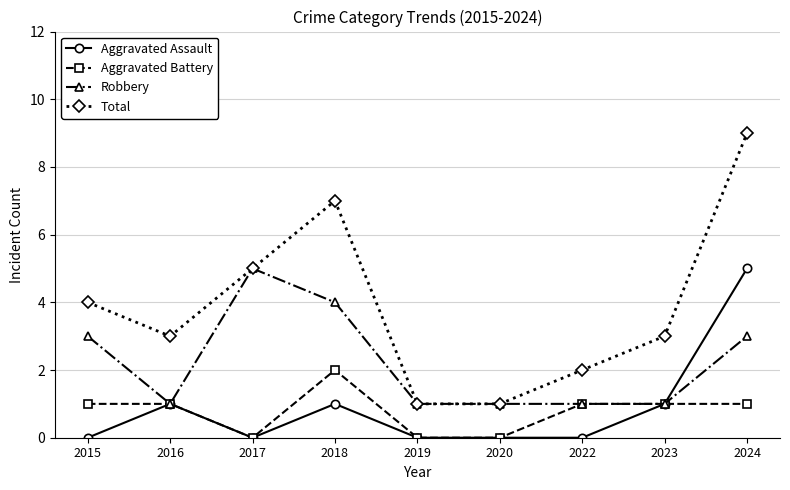

True or false: Total and Aggravated Assault cross at least once.

False